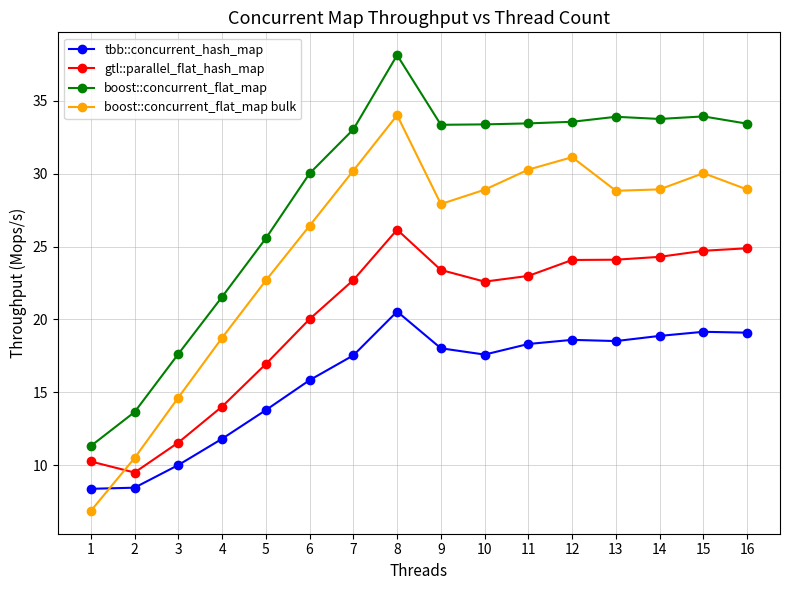

True or false: boost::concurrent_flat_map and boost::concurrent_flat_map bulk cross at least once.

False